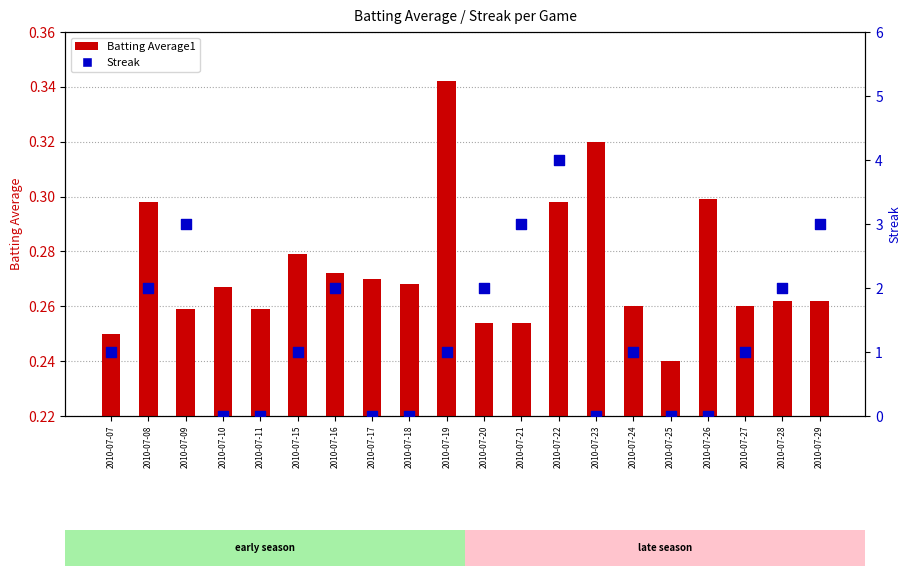

Is the value of Streak at 2010-07-17 greater than the value of Batting Average1 at 2010-07-09?

No